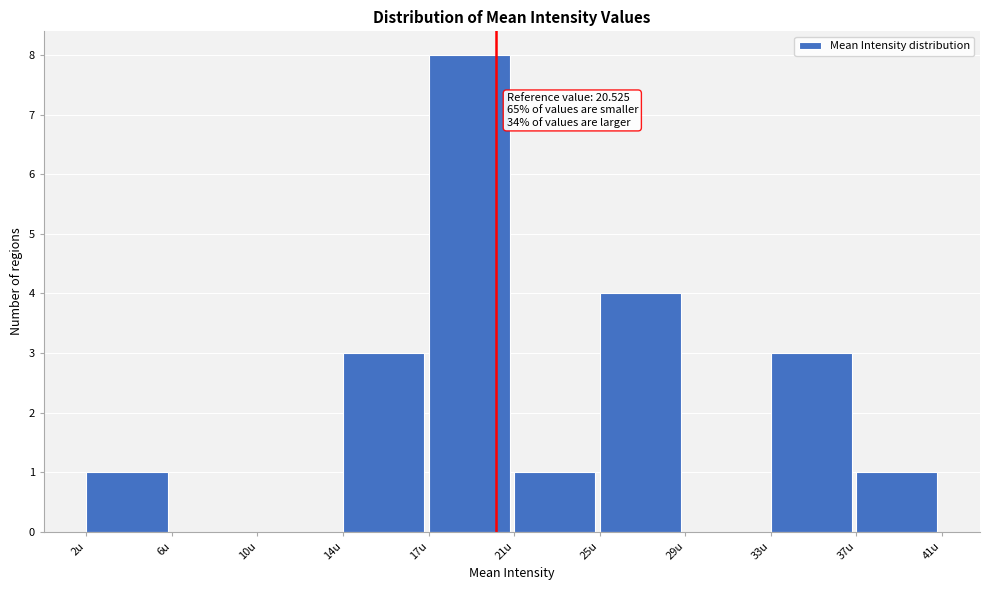

Reading left to right, transcribe all the data shown in this chart.

2u=1	6u=0	10u=0	14u=3	17u=8	21u=1	25u=4	29u=0	33u=3	37u=1